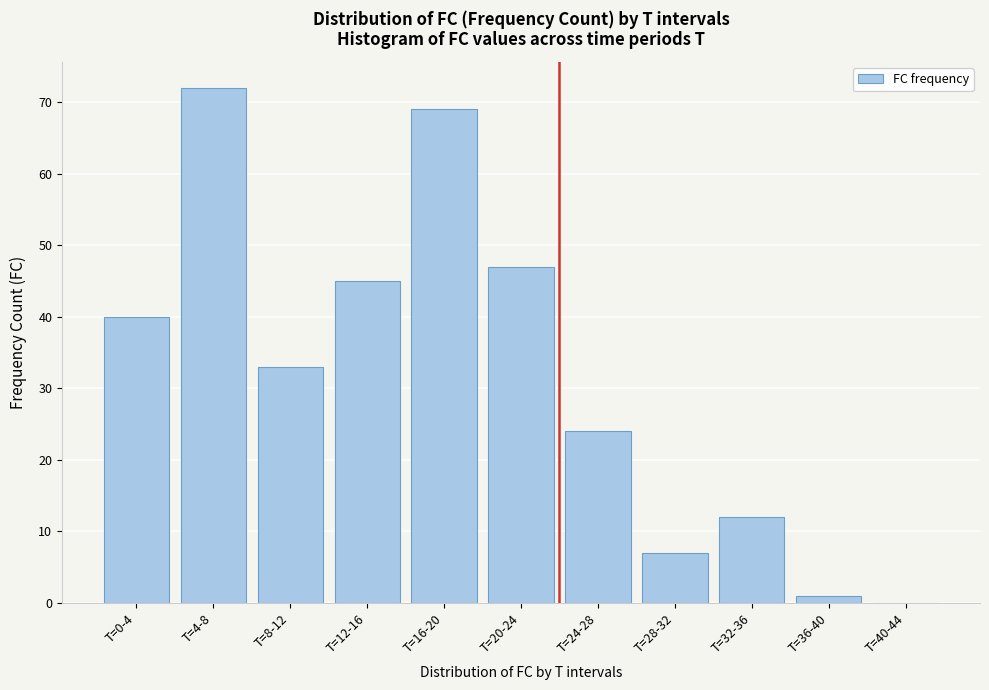

Reading right to left, list all the values displayed in this chart.

T=40-44=0	T=36-40=1	T=32-36=12	T=28-32=7	T=24-28=24	T=20-24=47	T=16-20=69	T=12-16=45	T=8-12=33	T=4-8=72	T=0-4=40